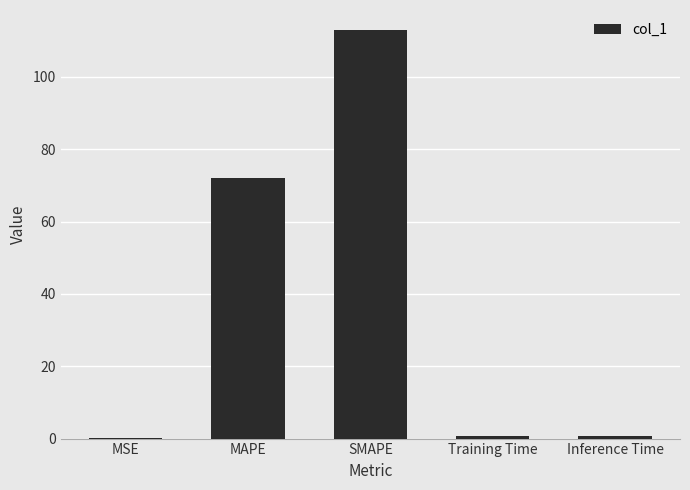

Is it true that the value at MSE is 0.0?

True